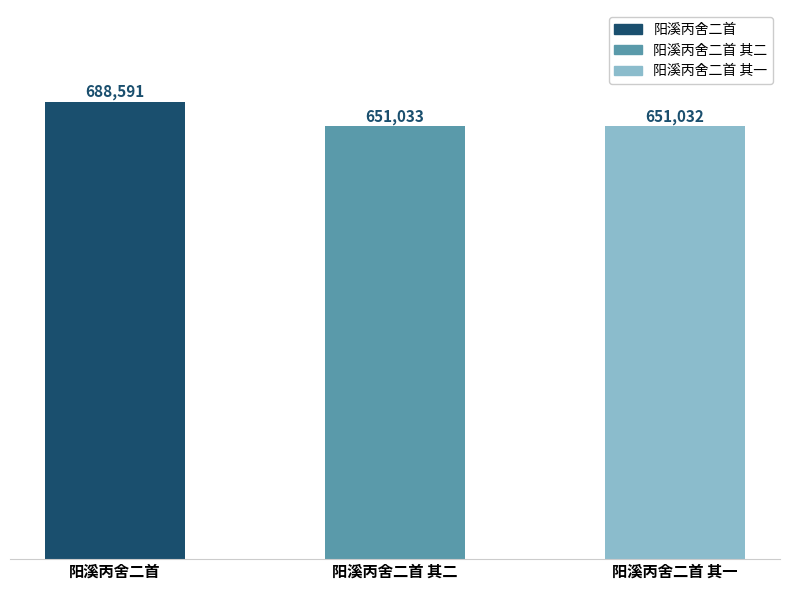

What is the value of the 2nd bar from the left?

651033